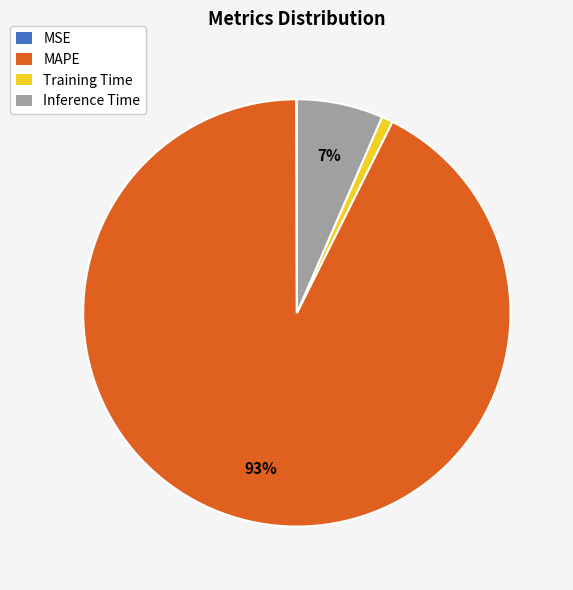

To the nearest percent, what percentage of the pie is Training Time?

1%